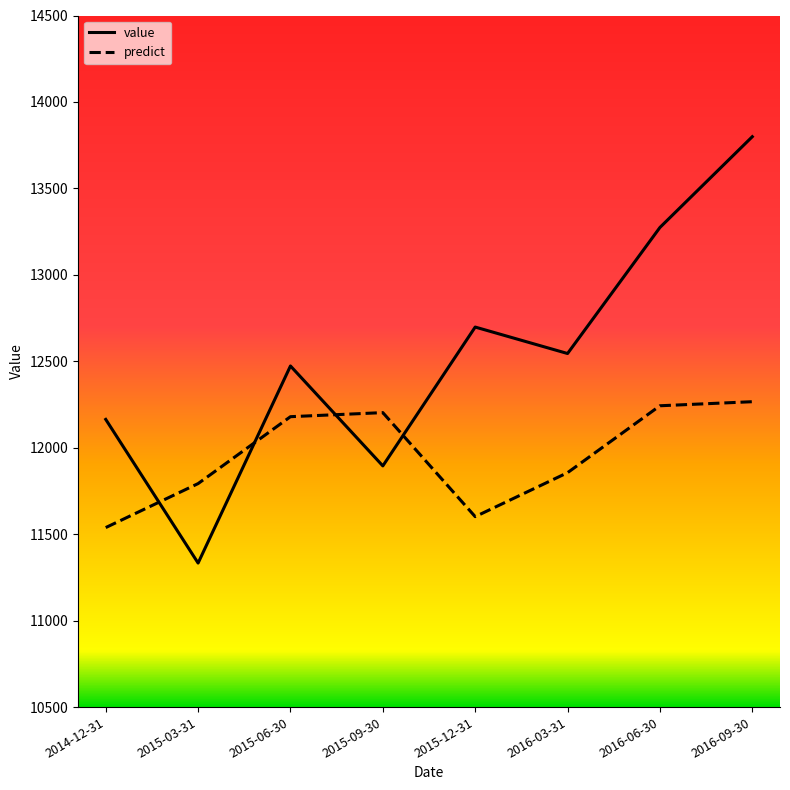

Which series changed the most between 2014-12-31 and 2016-03-31?

value